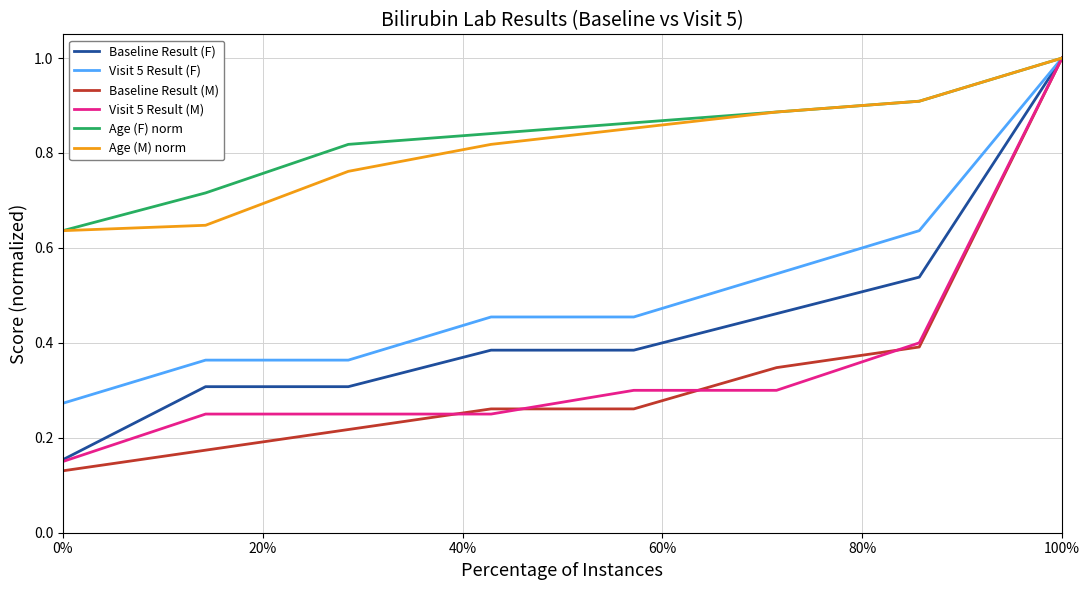

What is the highest value of the Age (M) norm series?

1.0